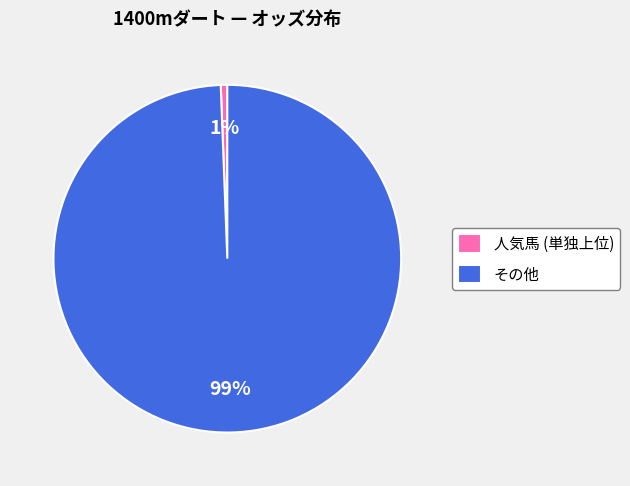

Rank the categories by value from lowest to highest.

人気馬 (単独上位), その他